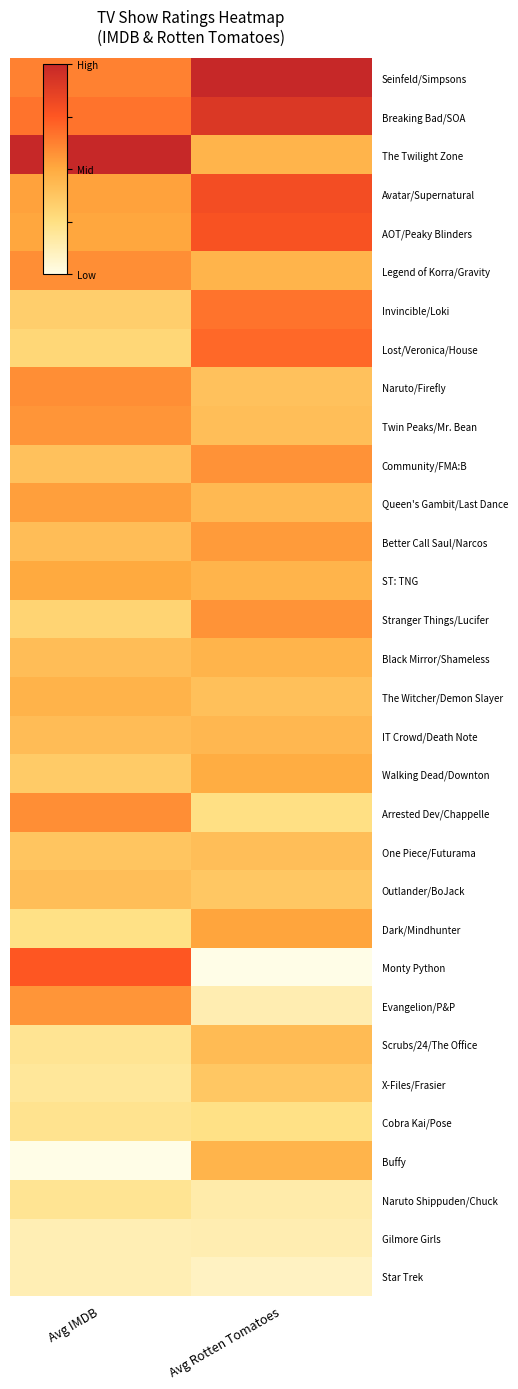

How many distinct data groups are displayed?

32